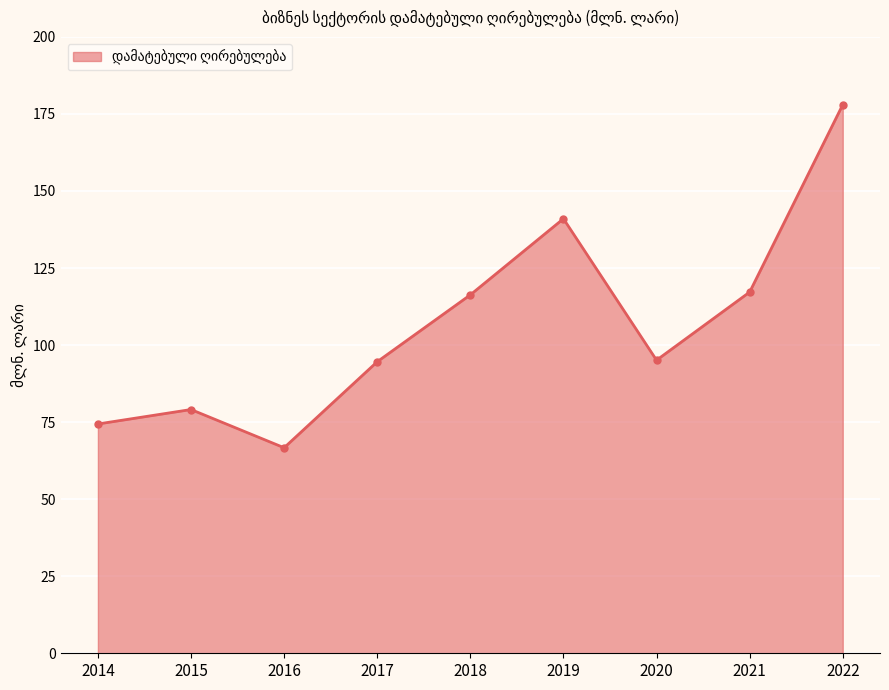

What is the difference between the second highest and minimum values?

74.3